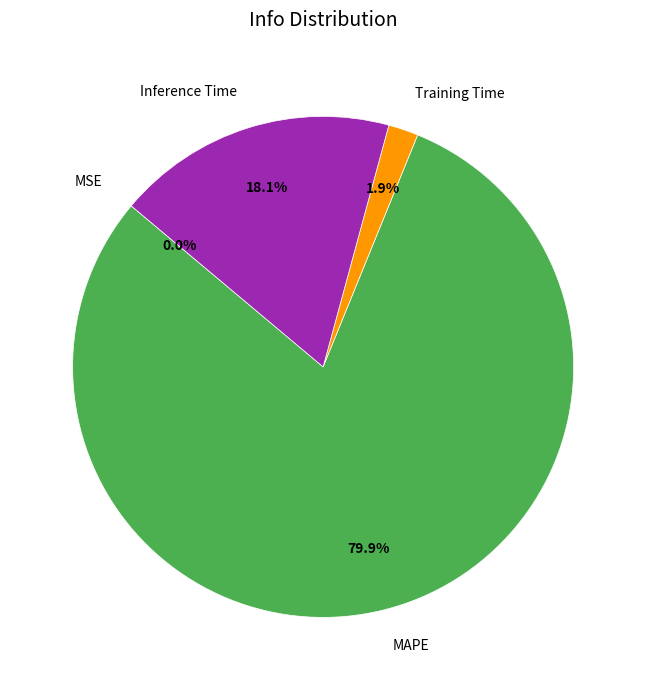

Which slice is the largest?

MAPE